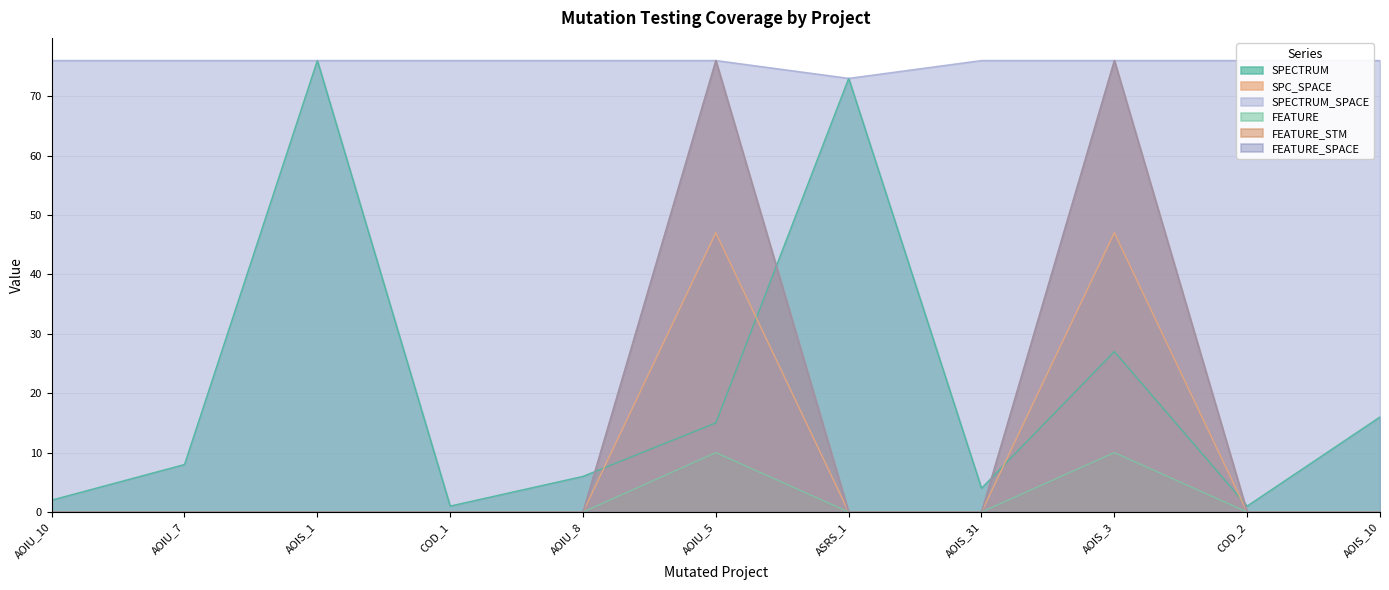

True or false: SPECTRUM and SPC_SPACE intersect in this chart.

True